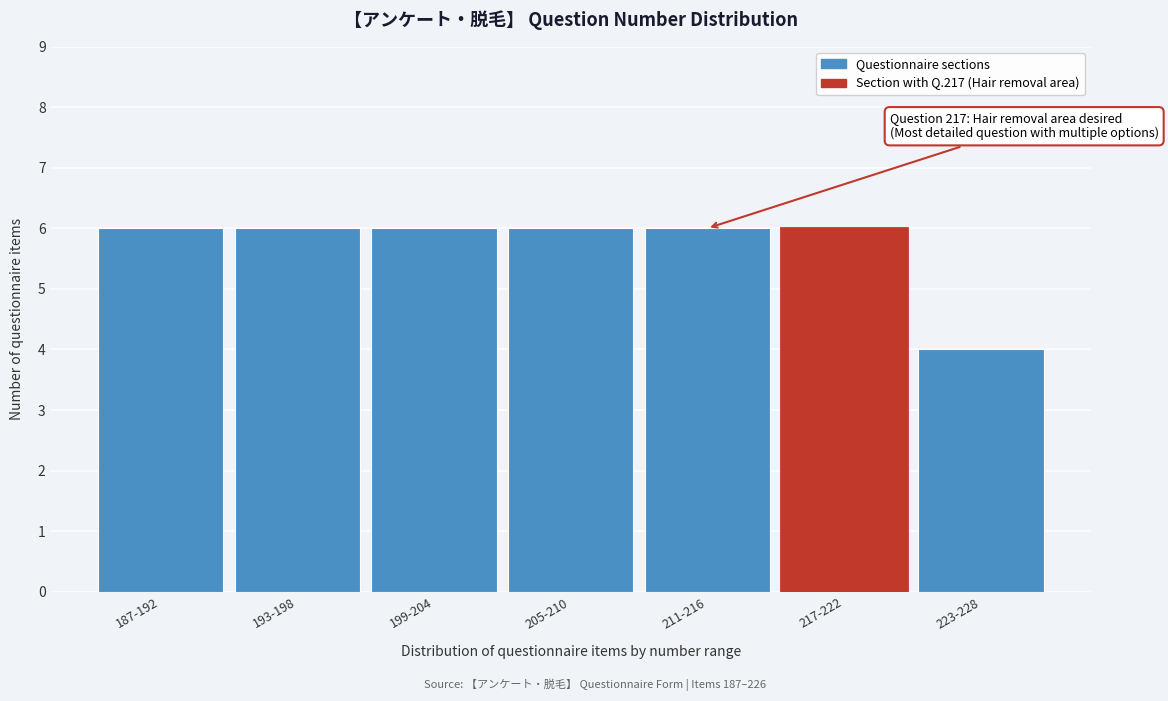

Reading left to right, transcribe all the data shown in this chart.

6	6	6	6	6	6	4